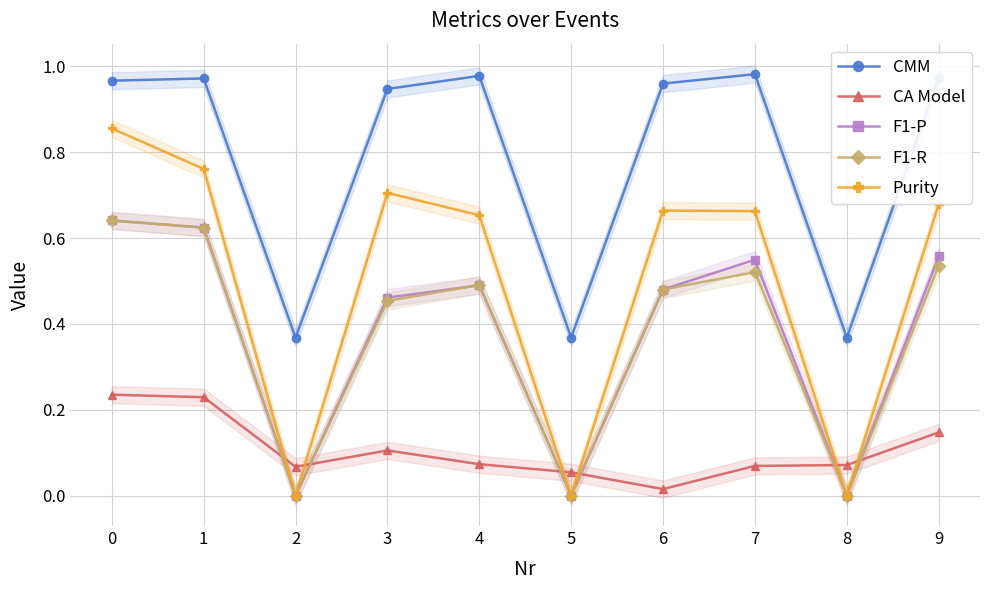

What is the difference between the highest and lowest values at 6?

0.9